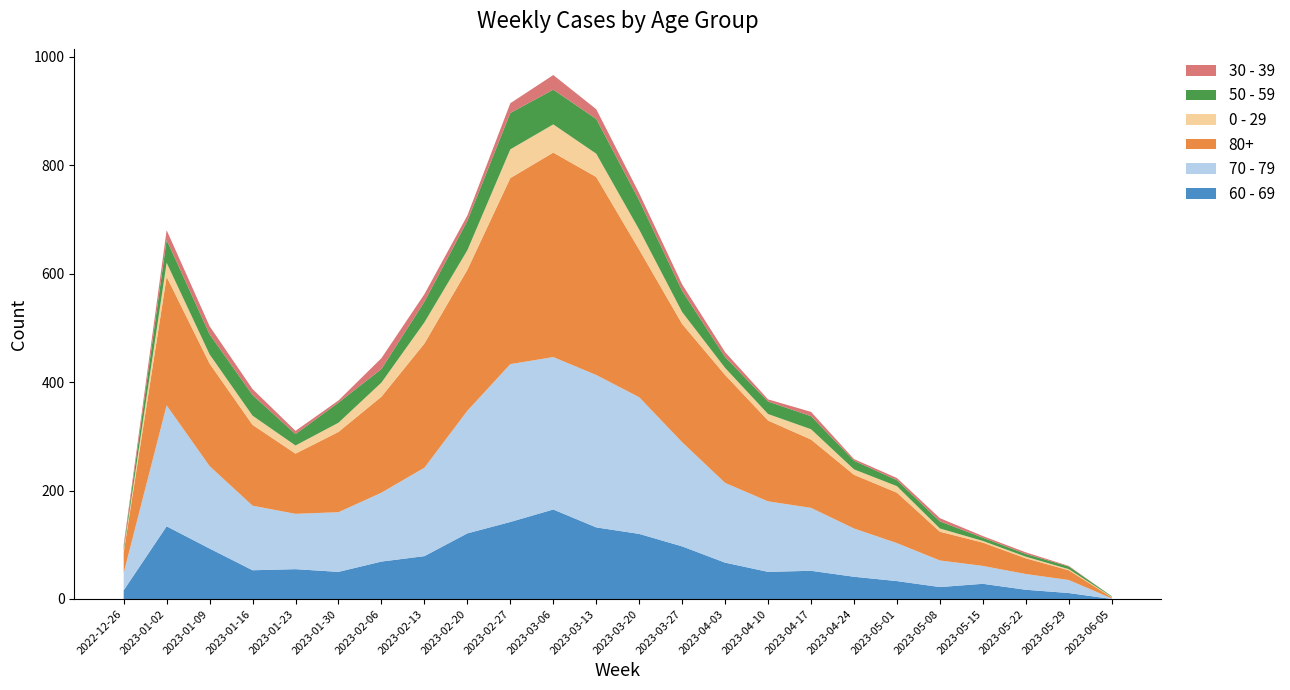

Reading left to right, transcribe all the data shown in this chart.

60 - 69: 2022-12-26=16	2023-01-02=134	2023-01-09=93	2023-01-16=53	2023-01-23=55	2023-01-30=50	2023-02-06=69	2023-02-13=79	2023-02-20=121	2023-02-27=142	2023-03-06=165	2023-03-13=132	2023-03-20=120	2023-03-27=97	2023-04-03=67	2023-04-10=50	2023-04-17=52	2023-04-24=41	2023-05-01=33	2023-05-08=22	2023-05-15=28	2023-05-22=17	2023-05-29=11	2023-06-05=0
70 - 79: 2022-12-26=32	2023-01-02=223	2023-01-09=152	2023-01-16=119	2023-01-23=102	2023-01-30=110	2023-02-06=127	2023-02-13=163	2023-02-20=226	2023-02-27=291	2023-03-06=281	2023-03-13=281	2023-03-20=252	2023-03-27=192	2023-04-03=147	2023-04-10=130	2023-04-17=116	2023-04-24=89	2023-05-01=70	2023-05-08=49	2023-05-15=33	2023-05-22=29	2023-05-29=24	2023-06-05=1
80+: 2022-12-26=38	2023-01-02=237	2023-01-09=189	2023-01-16=149	2023-01-23=111	2023-01-30=148	2023-02-06=177	2023-02-13=229	2023-02-20=260	2023-02-27=343	2023-03-06=377	2023-03-13=365	2023-03-20=272	2023-03-27=218	2023-04-03=199	2023-04-10=149	2023-04-17=126	2023-04-24=99	2023-05-01=93	2023-05-08=53	2023-05-15=43	2023-05-22=29	2023-05-29=18	2023-06-05=2
0 - 29: 2022-12-26=4	2023-01-02=26	2023-01-09=17	2023-01-16=17	2023-01-23=15	2023-01-30=17	2023-02-06=26	2023-02-13=39	2023-02-20=36	2023-02-27=53	2023-03-06=52	2023-03-13=43	2023-03-20=37	2023-03-27=22	2023-04-03=13	2023-04-10=12	2023-04-17=19	2023-04-24=10	2023-05-01=12	2023-05-08=6	2023-05-15=3	2023-05-22=3	2023-05-29=2	2023-06-05=1
50 - 59: 2022-12-26=5	2023-01-02=42	2023-01-09=37	2023-01-16=38	2023-01-23=21	2023-01-30=37	2023-02-06=25	2023-02-13=38	2023-02-20=54	2023-02-27=67	2023-03-06=64	2023-03-13=64	2023-03-20=54	2023-03-27=39	2023-04-03=20	2023-04-10=23	2023-04-17=24	2023-04-24=16	2023-05-01=11	2023-05-08=13	2023-05-15=6	2023-05-22=5	2023-05-29=5	2023-06-05=1
30 - 39: 2022-12-26=5	2023-01-02=18	2023-01-09=15	2023-01-16=11	2023-01-23=6	2023-01-30=4	2023-02-06=20	2023-02-13=14	2023-02-20=10	2023-02-27=18	2023-03-06=27	2023-03-13=18	2023-03-20=13	2023-03-27=12	2023-04-03=9	2023-04-10=4	2023-04-17=8	2023-04-24=3	2023-05-01=4	2023-05-08=6	2023-05-15=3	2023-05-22=3	2023-05-29=1	2023-06-05=0